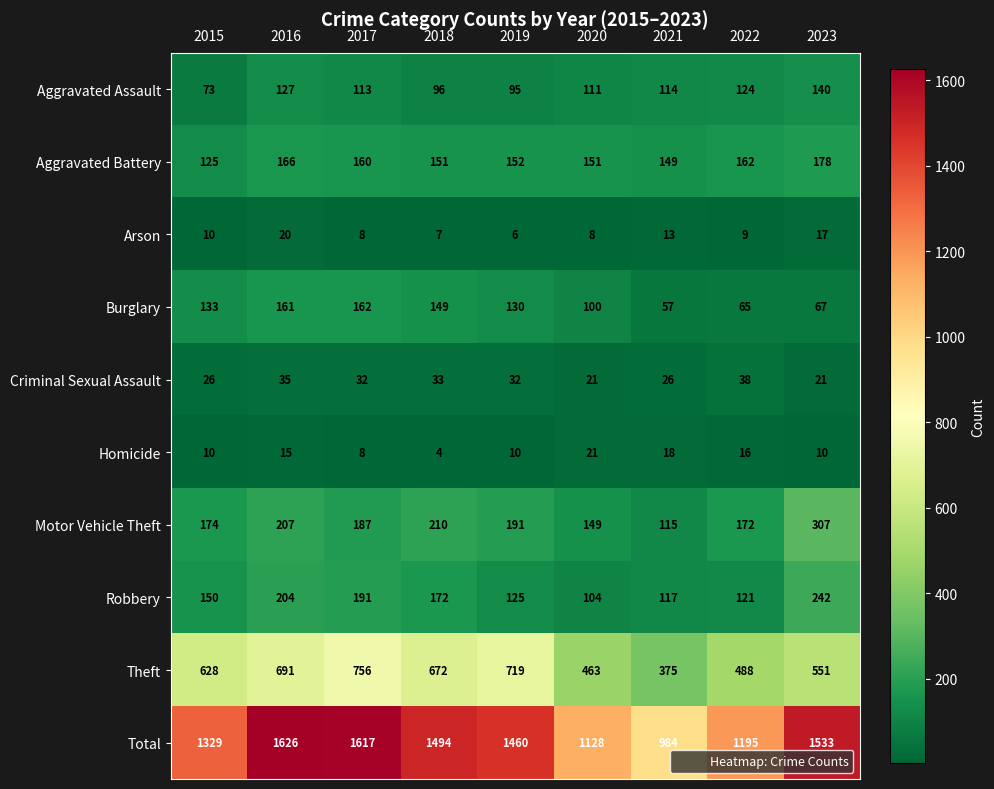

What is the maximum value for Total?

1626